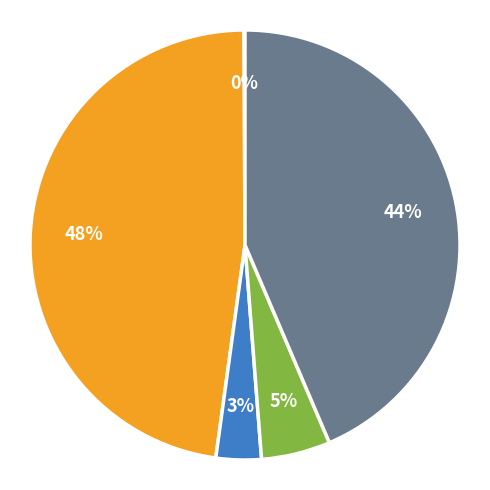

Does any single category account for the majority?

No